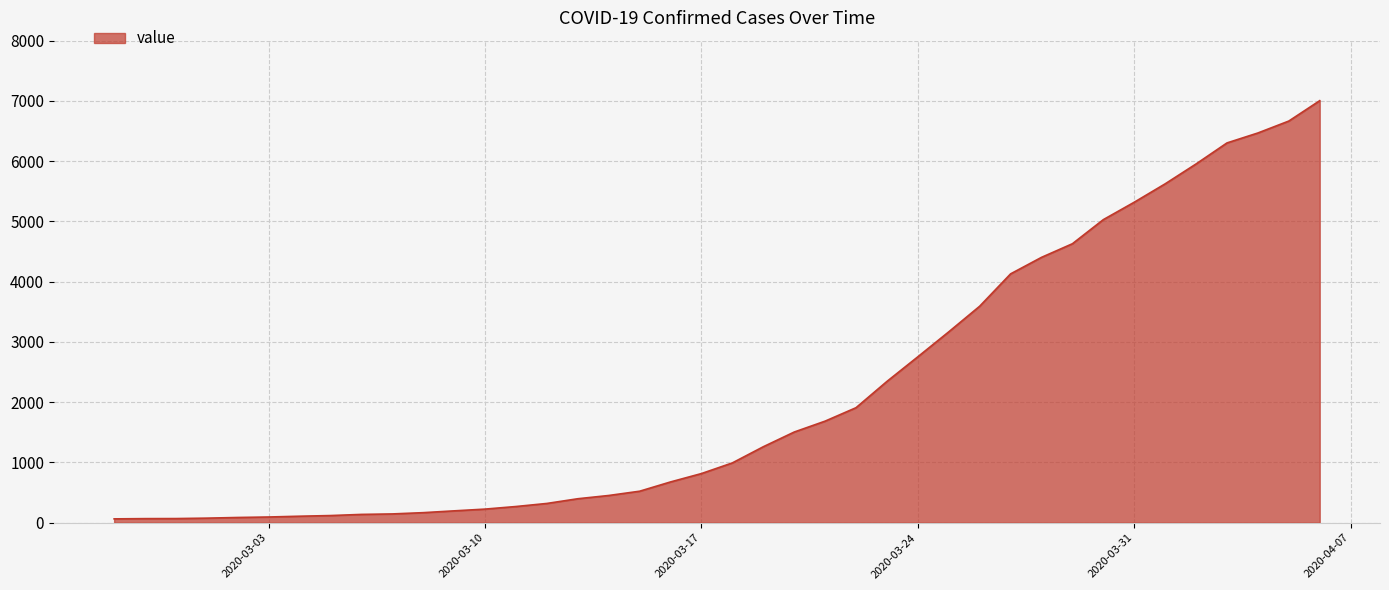

What is the average value?

2144